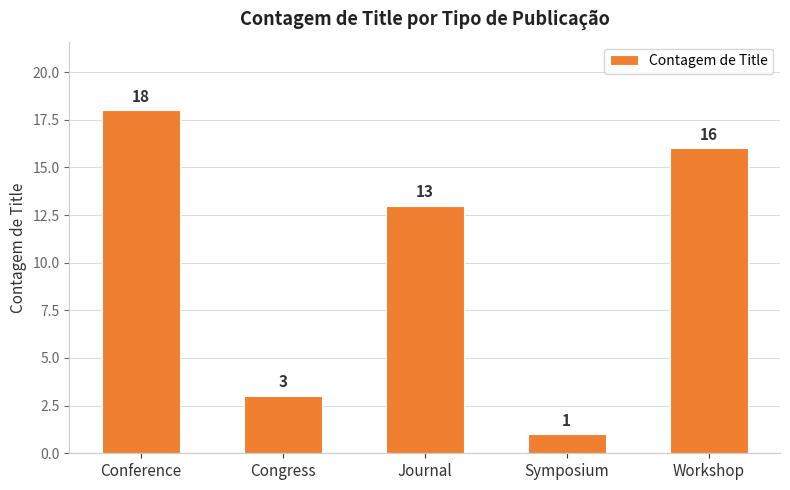

List the labels in order of value, largest first.

Conference, Workshop, Journal, Congress, Symposium